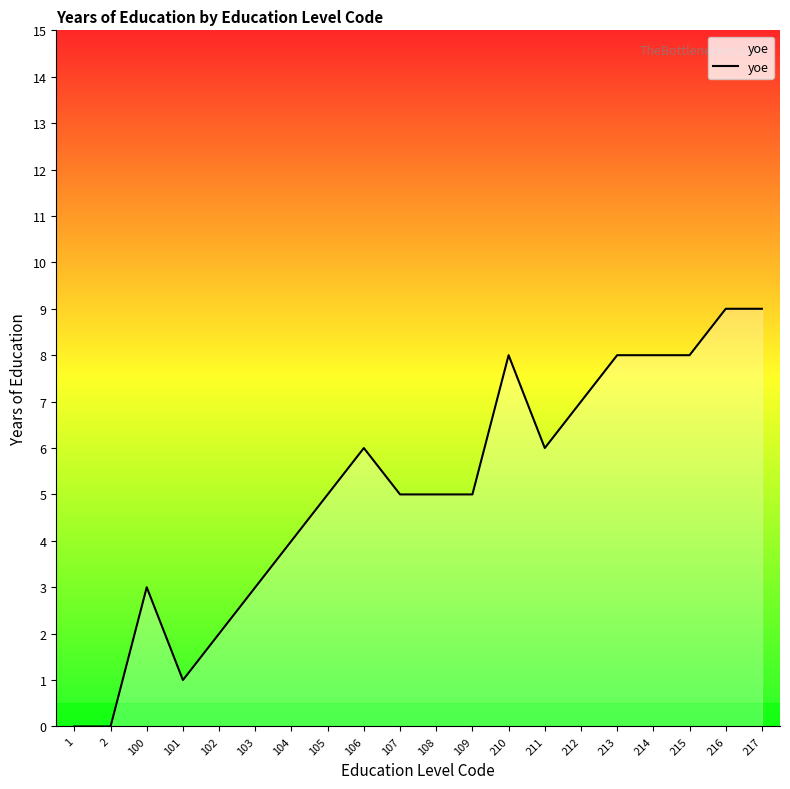

Reading left to right, transcribe all the data shown in this chart.

0	0	3	1	2	3	4	5	6	5	5	5	8	6	7	8	8	8	9	9